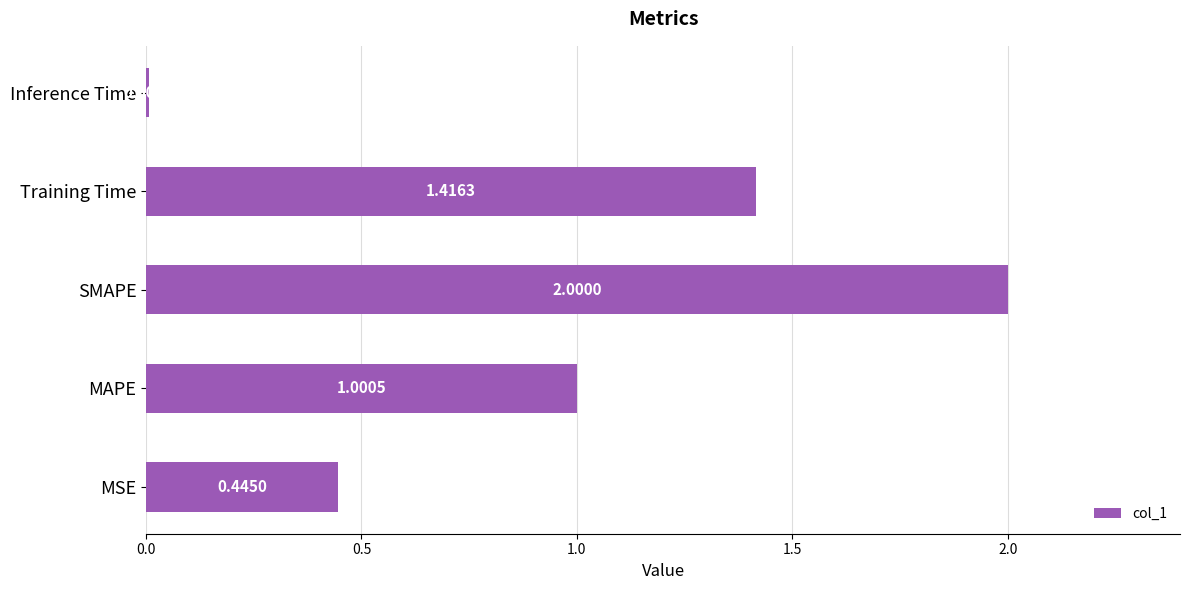

What is the average value?

1.0